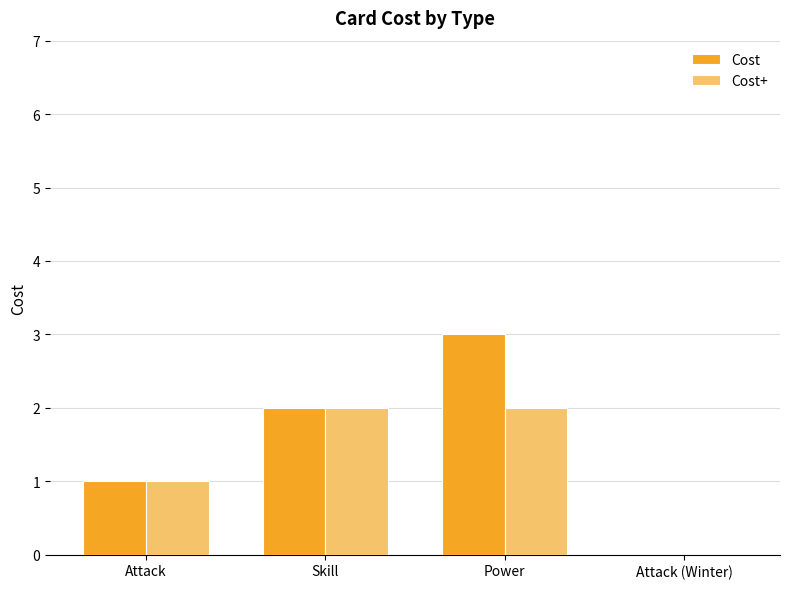

How many categories are shown in the chart?

4